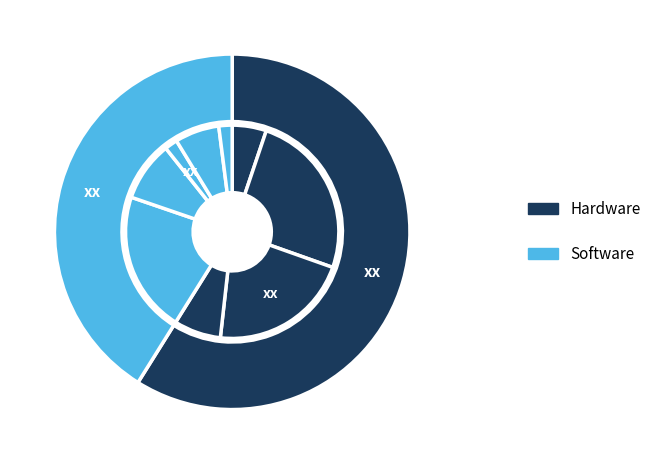

How many slices are in this pie chart?

9